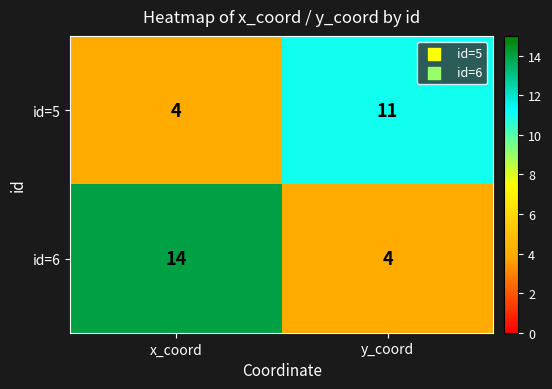

What is the greatest value displayed?

14